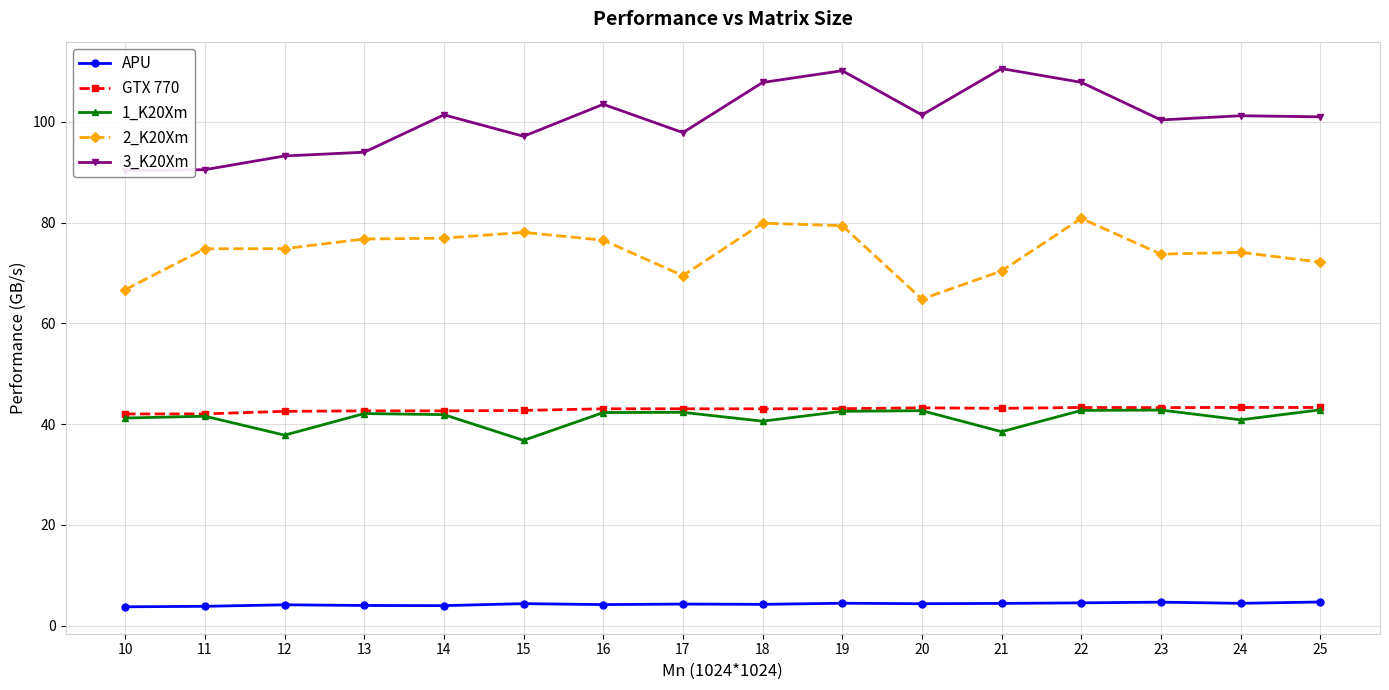

How many interior local peaks does the 2_K20Xm series have?

4